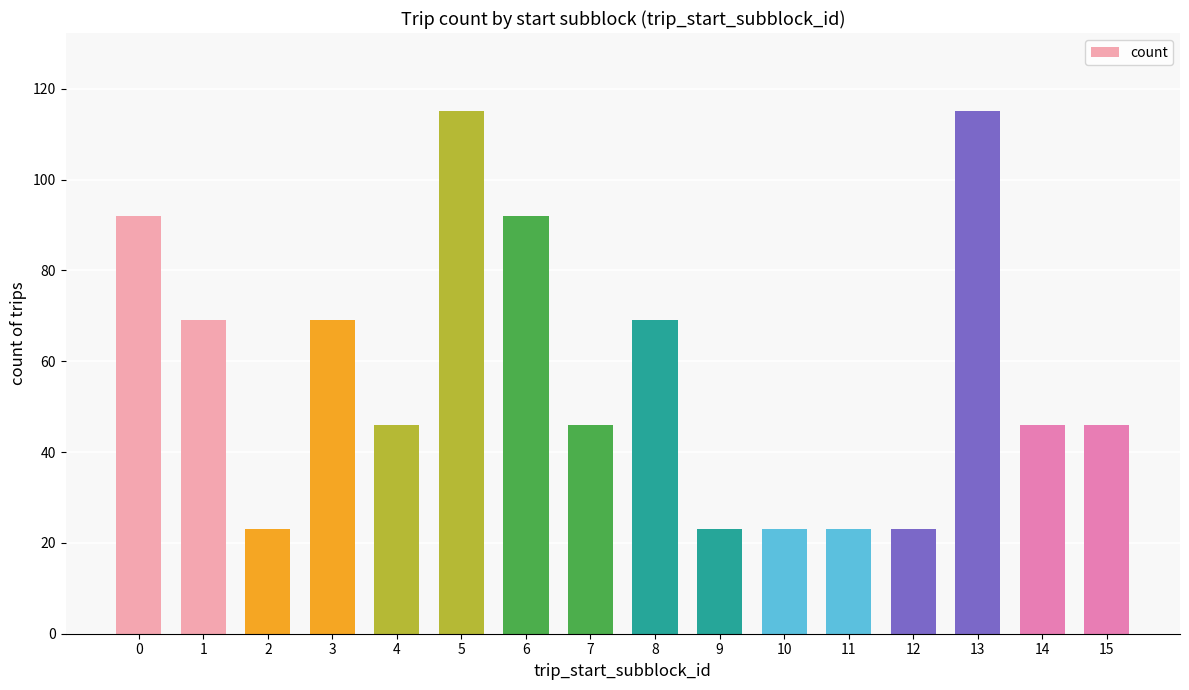

What is the smallest value displayed?

23